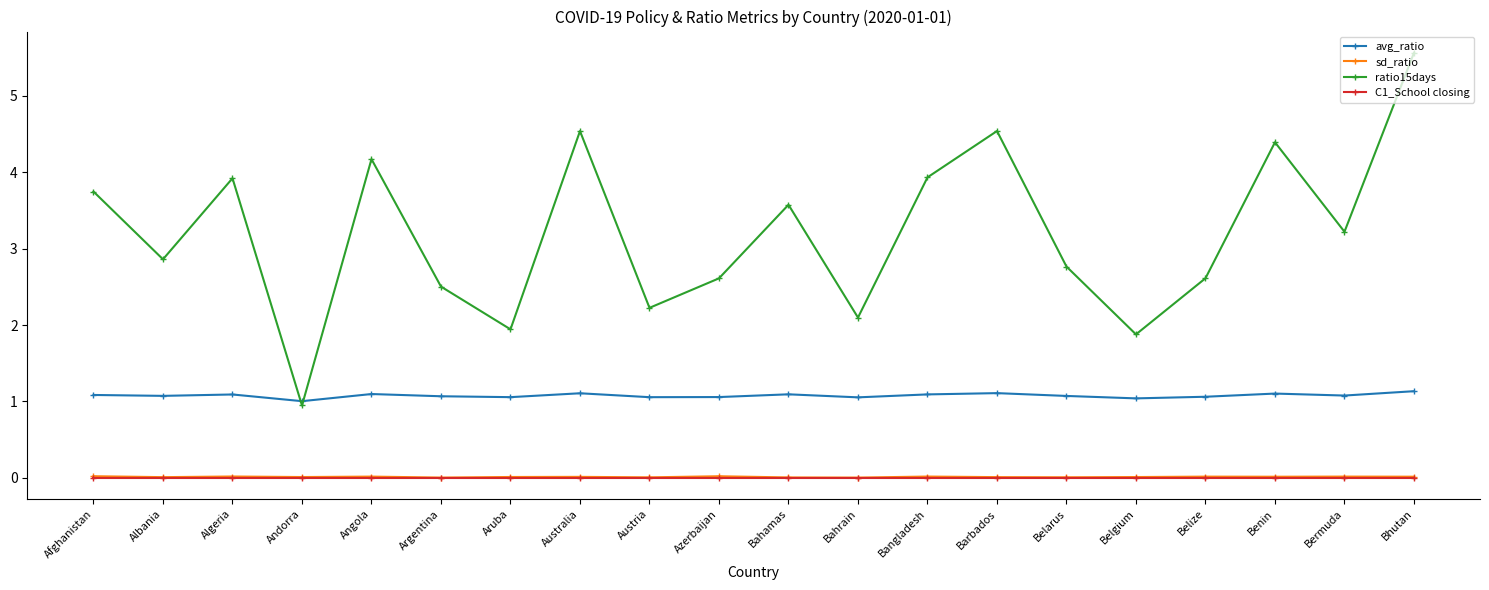

At which category does the chart reach its peak across all series?

Bhutan